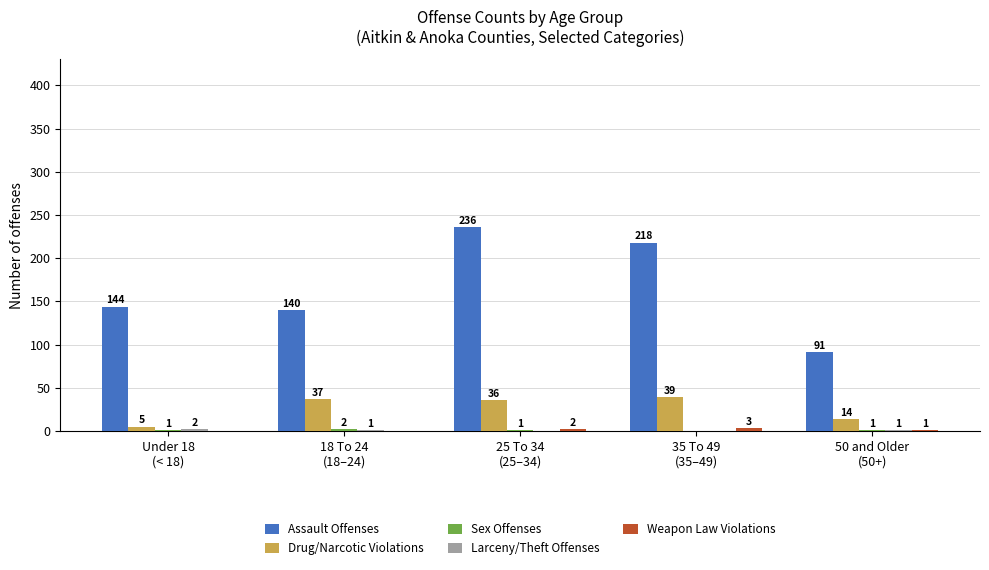

What is the maximum value for Assault Offenses?

236